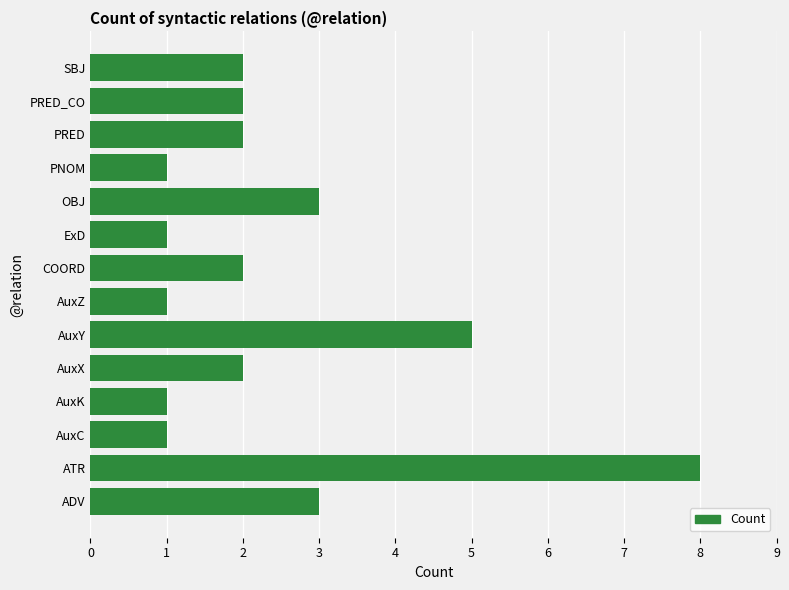

Reading bottom to top, transcribe all the data shown in this chart.

3	8	1	1	2	5	1	2	1	3	1	2	2	2